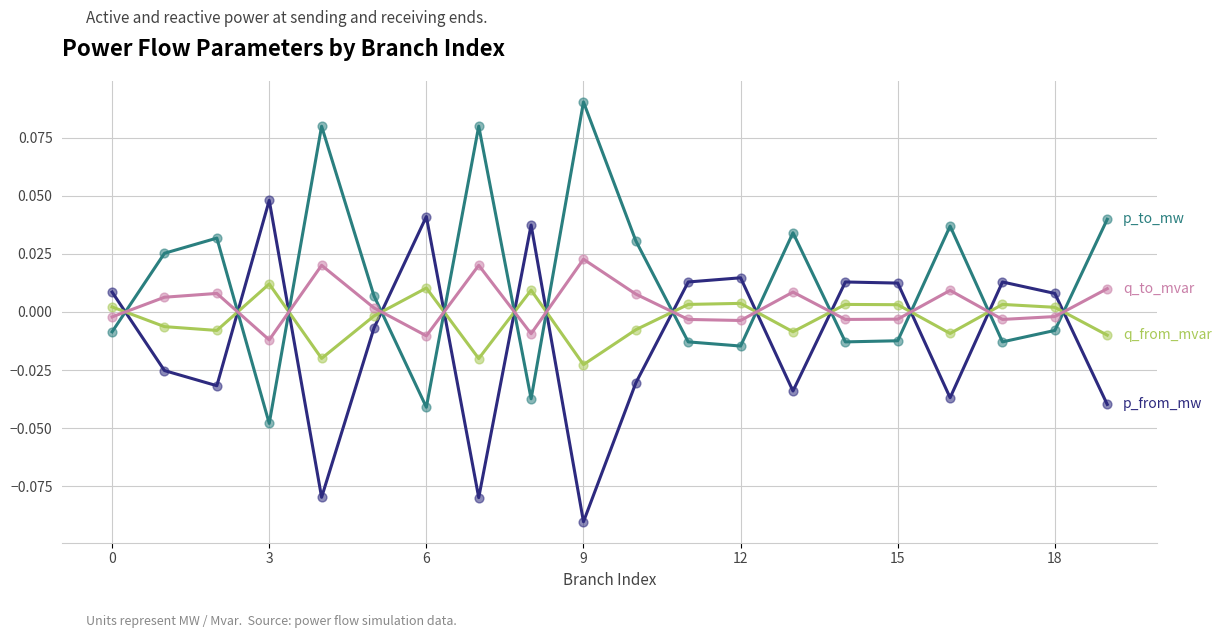

Which category has the highest value across all series?

9